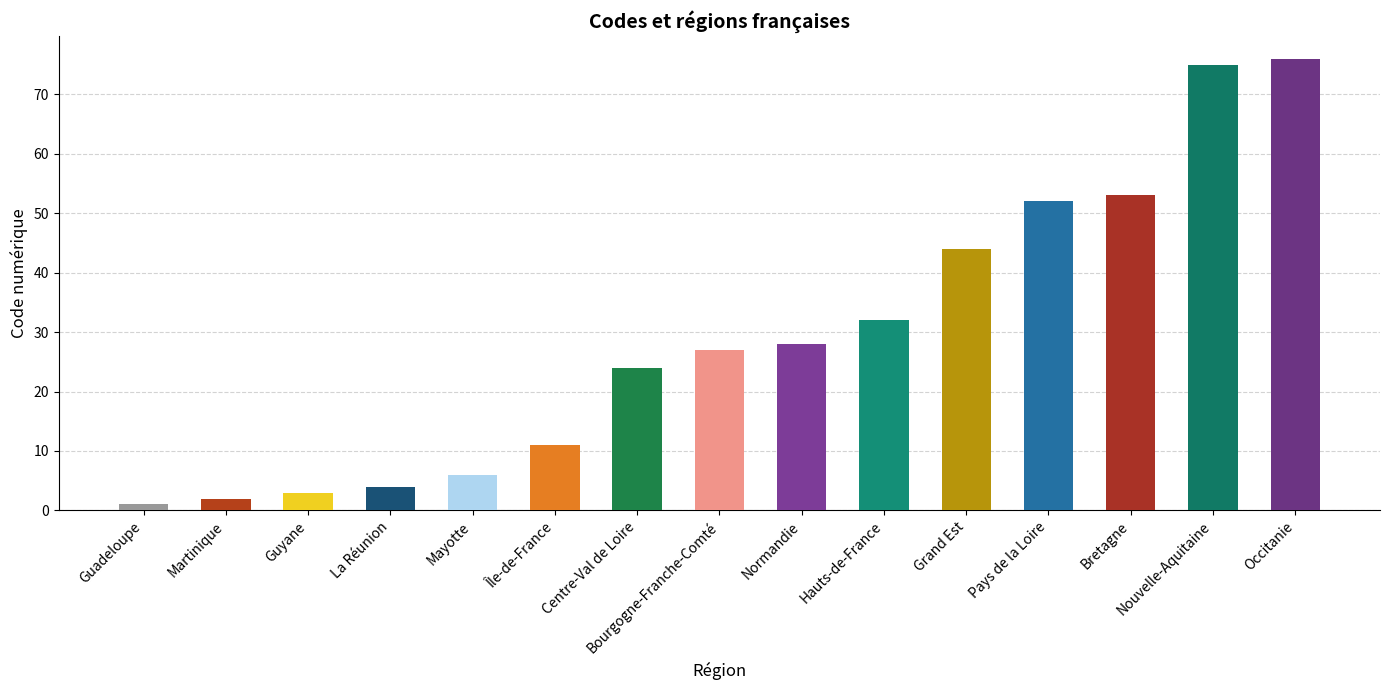

At which category does the chart reach its minimum across all series?

Guadeloupe